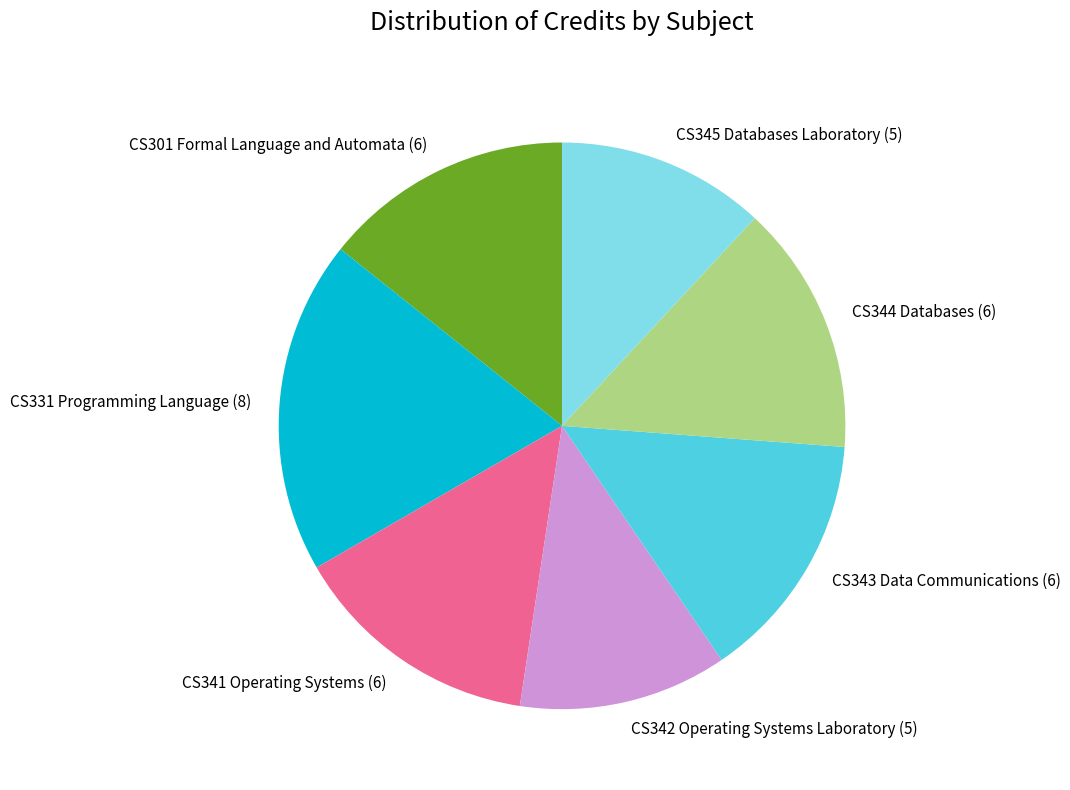

Is there a majority slice in this chart?

No